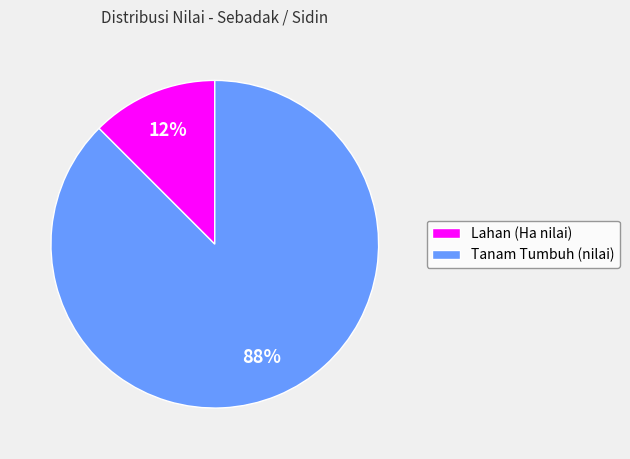

How many segments does this pie chart have?

2